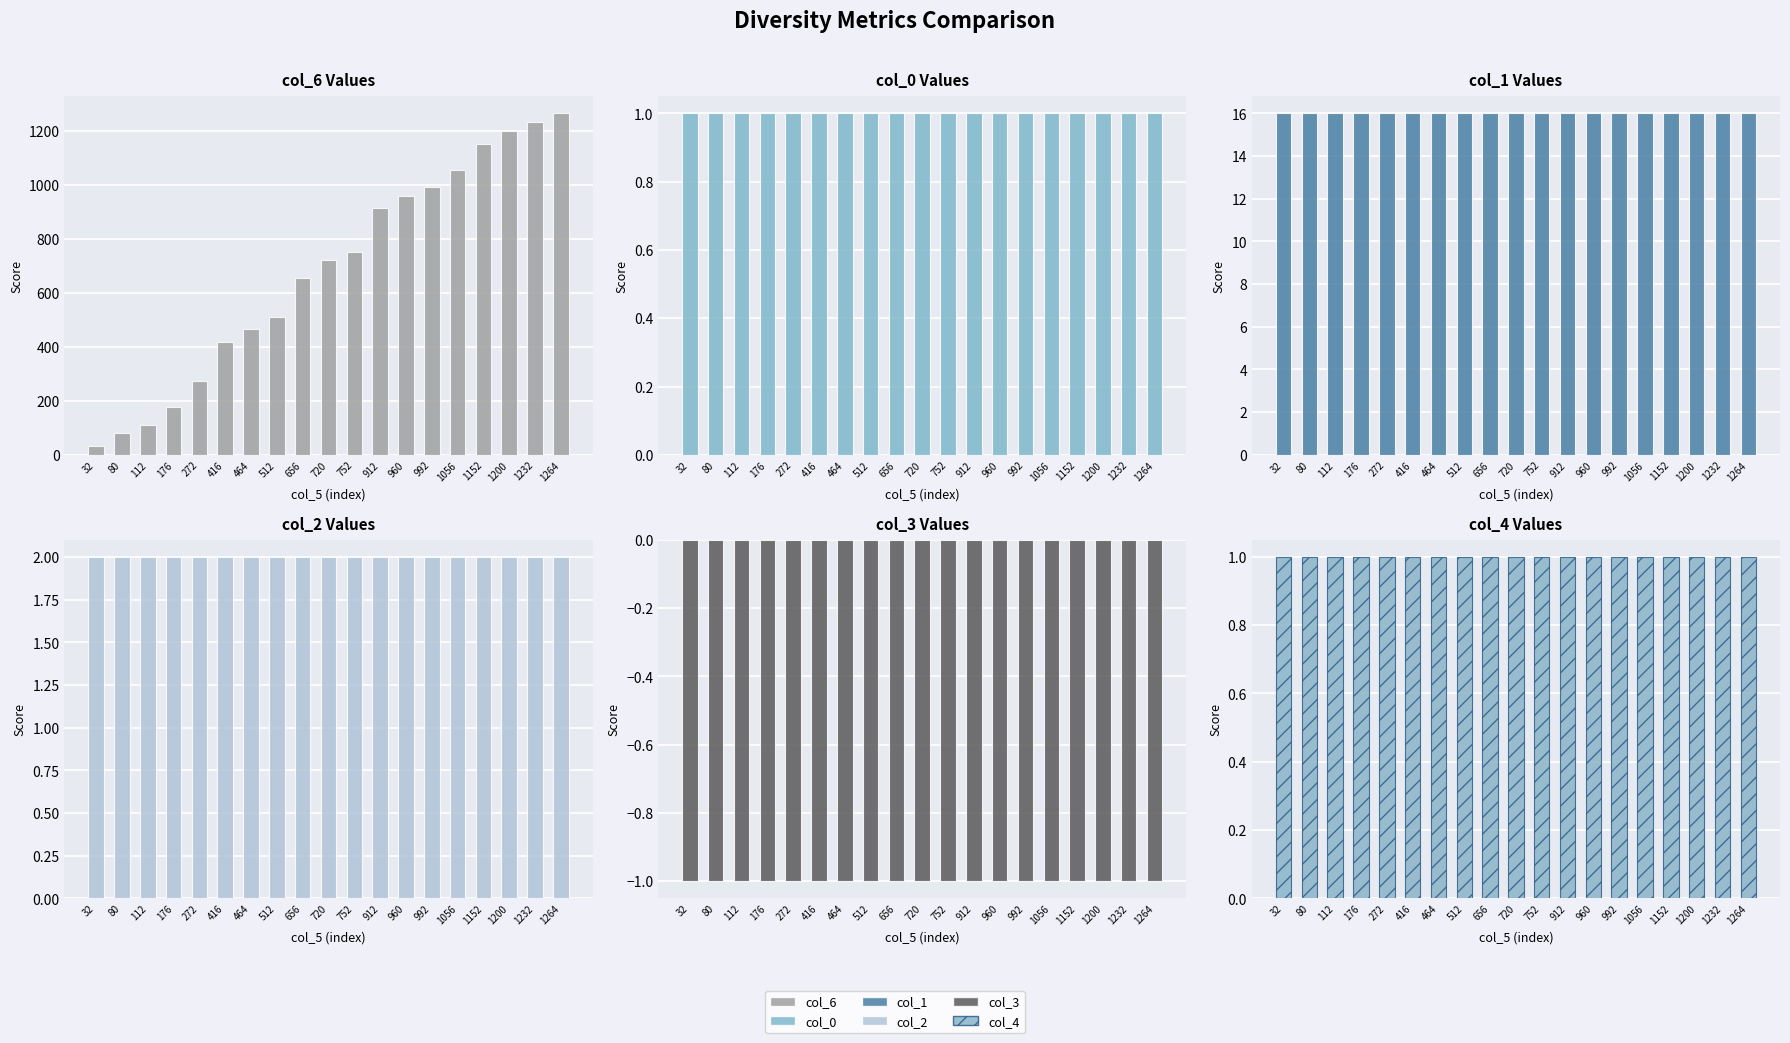

Reading right to left, extract all data points from this chart.

col_6: 1264=1264	1232=1232	1200=1200	1152=1152	1056=1056	992=992	960=960	912=912	752=752	720=720	656=656	512=512	464=464	416=416	272=272	176=176	112=112	80=80	32=32
col_0: 1264=1	1232=1	1200=1	1152=1	1056=1	992=1	960=1	912=1	752=1	720=1	656=1	512=1	464=1	416=1	272=1	176=1	112=1	80=1	32=1
col_1: 1264=16	1232=16	1200=16	1152=16	1056=16	992=16	960=16	912=16	752=16	720=16	656=16	512=16	464=16	416=16	272=16	176=16	112=16	80=16	32=16
col_2: 1264=2	1232=2	1200=2	1152=2	1056=2	992=2	960=2	912=2	752=2	720=2	656=2	512=2	464=2	416=2	272=2	176=2	112=2	80=2	32=2
col_3: 1264=-1	1232=-1	1200=-1	1152=-1	1056=-1	992=-1	960=-1	912=-1	752=-1	720=-1	656=-1	512=-1	464=-1	416=-1	272=-1	176=-1	112=-1	80=-1	32=-1
col_4: 1264=1	1232=1	1200=1	1152=1	1056=1	992=1	960=1	912=1	752=1	720=1	656=1	512=1	464=1	416=1	272=1	176=1	112=1	80=1	32=1